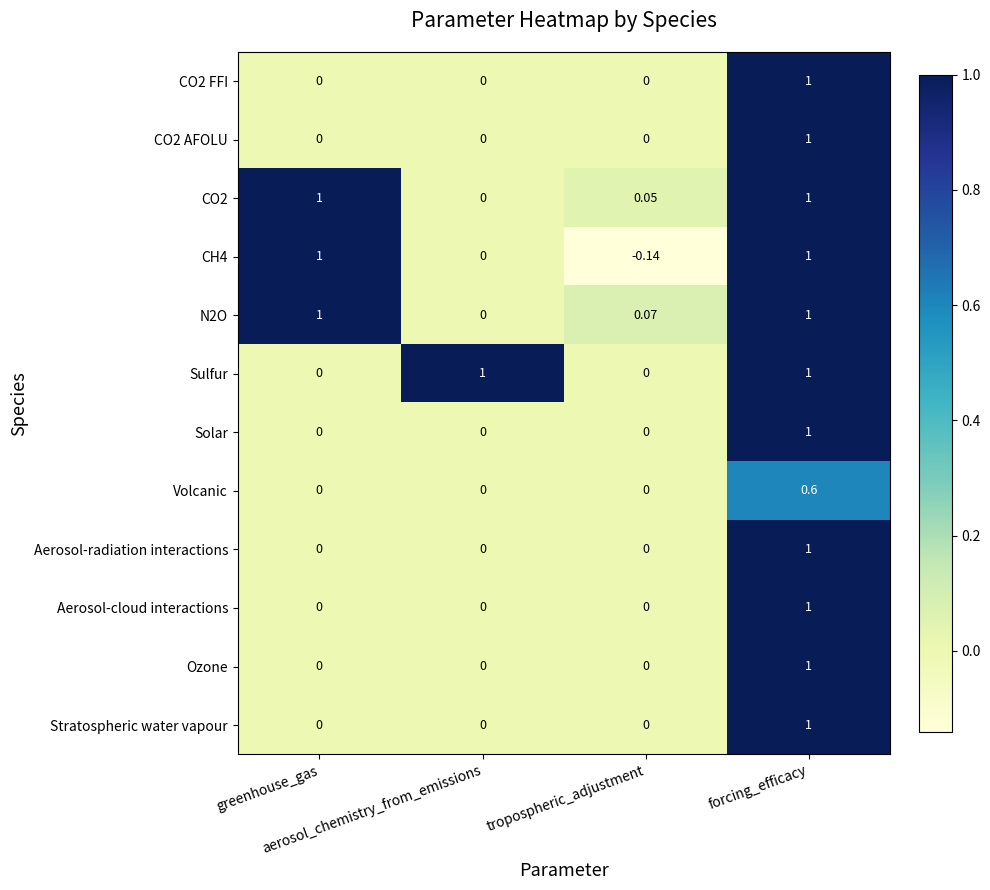

Which series changed the most between greenhouse_gas and forcing_efficacy?

CO2 FFI